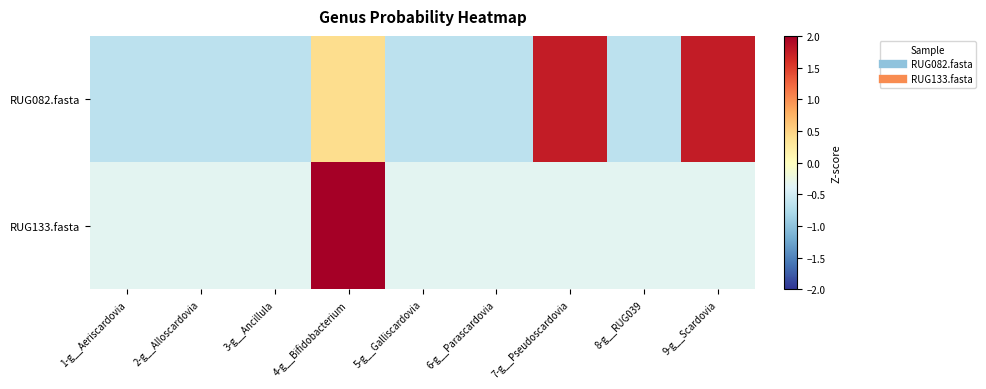

How many distinct data groups are displayed?

2